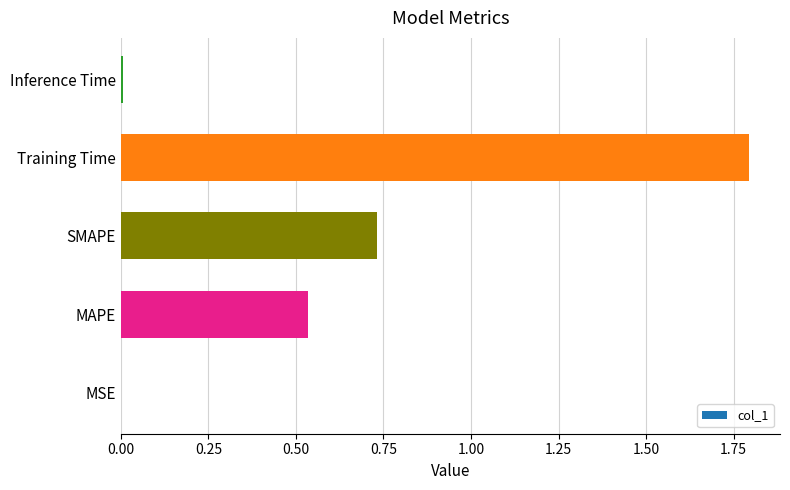

Does the chart contain stacked bars?

No